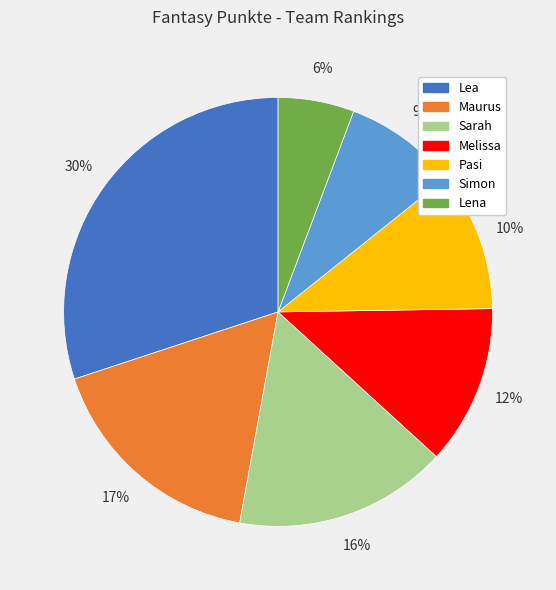

Between Melissa and Simon, which is larger?

Melissa